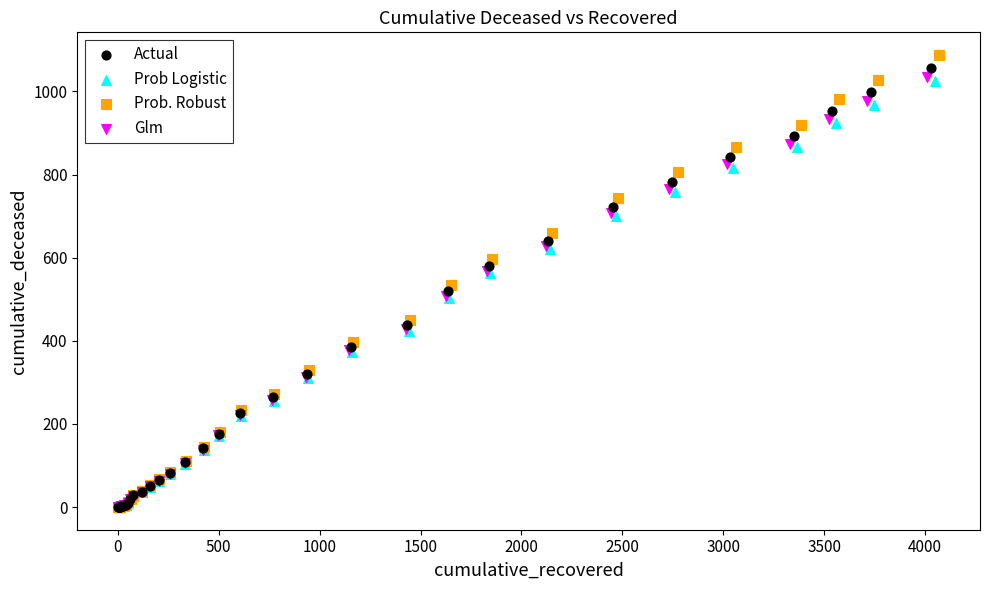

Which series has the largest Y range (max minus min)?

Prob. Robust